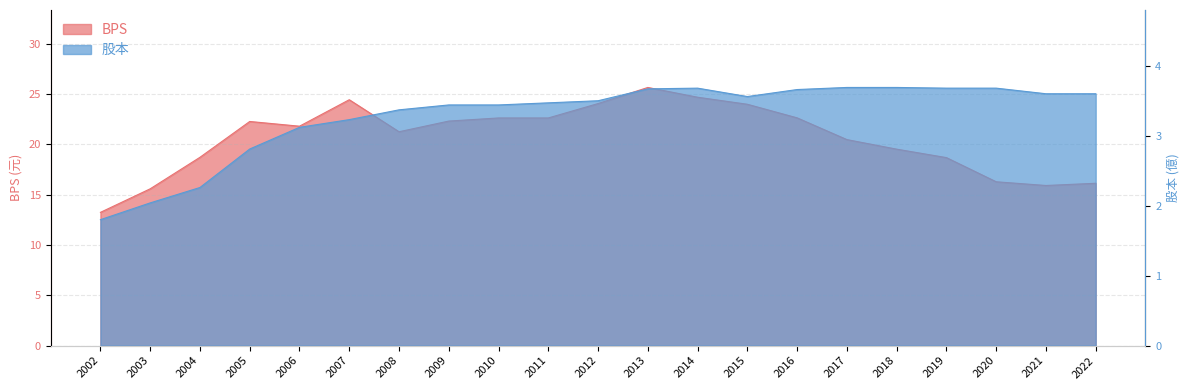

True or false: 股本 and BPS cross at least once.

False